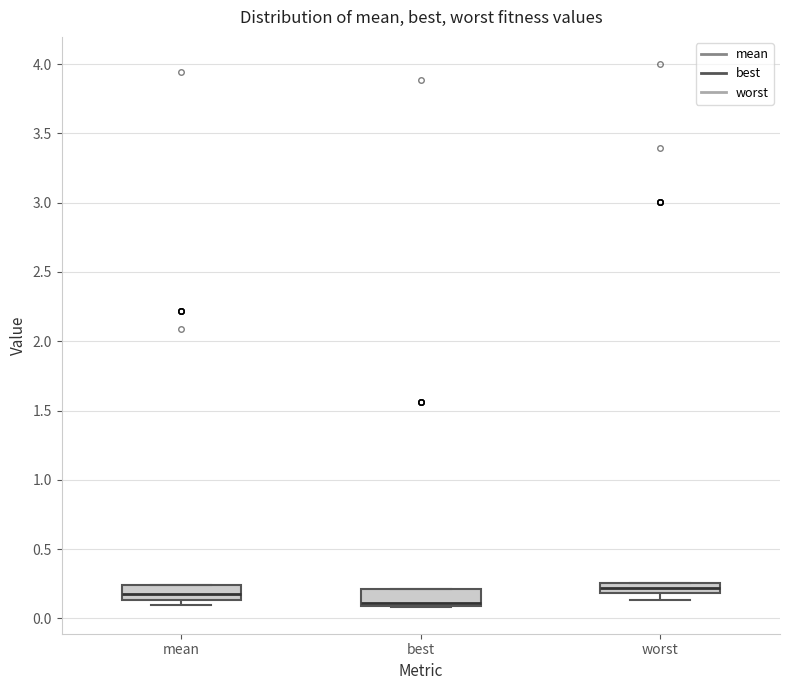

Where is the upper edge of the box for best on the y-axis? The values are not printed on the chart, so give them approximately, as read against the axis.

0.20